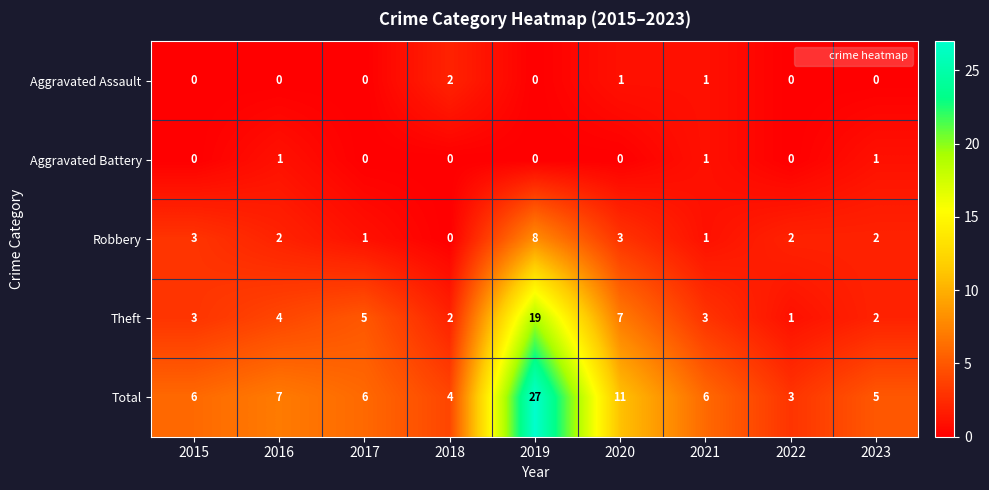

Count the Aggravated Assault values in the range 0 to 1.

8